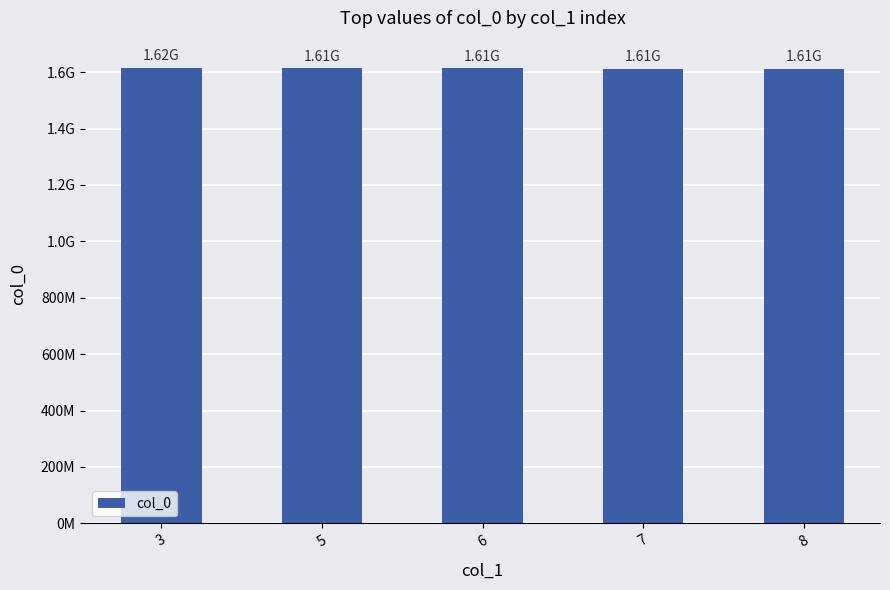

Does the chart contain any negative values?

No